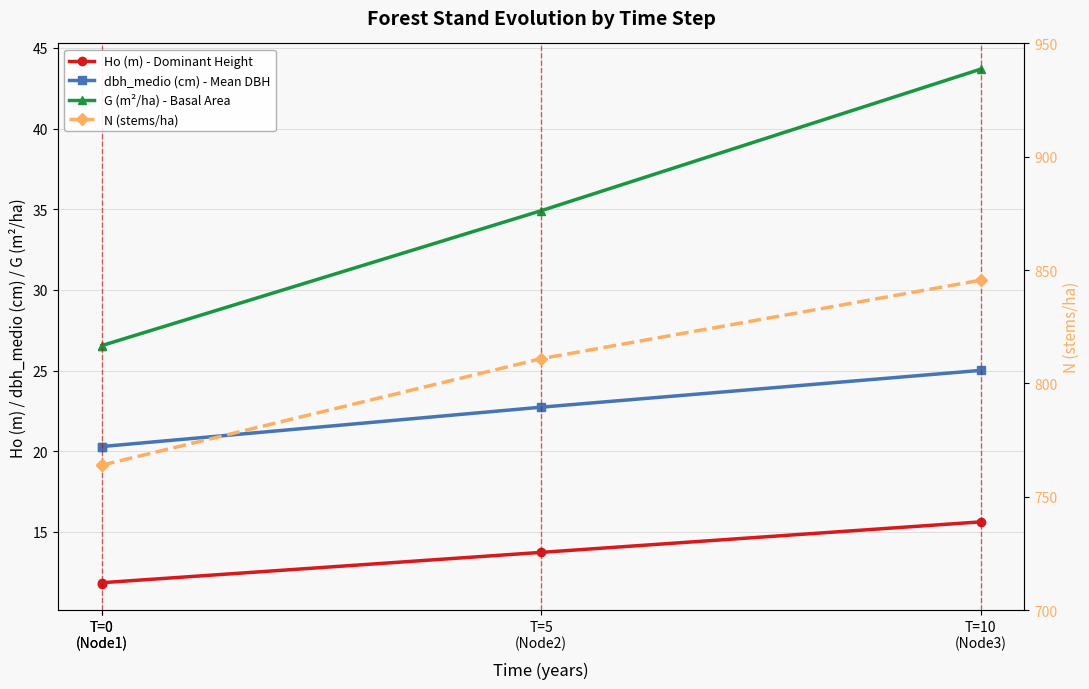

What is the sum of all dbh_medio (cm) - Mean DBH values?

88.3